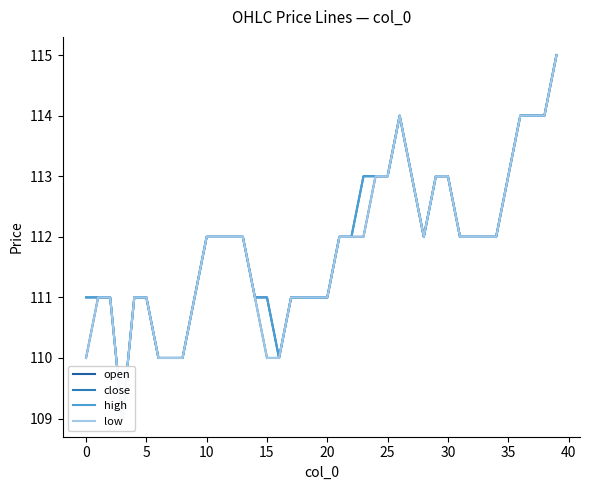

How many values in the high series are below 112?

17